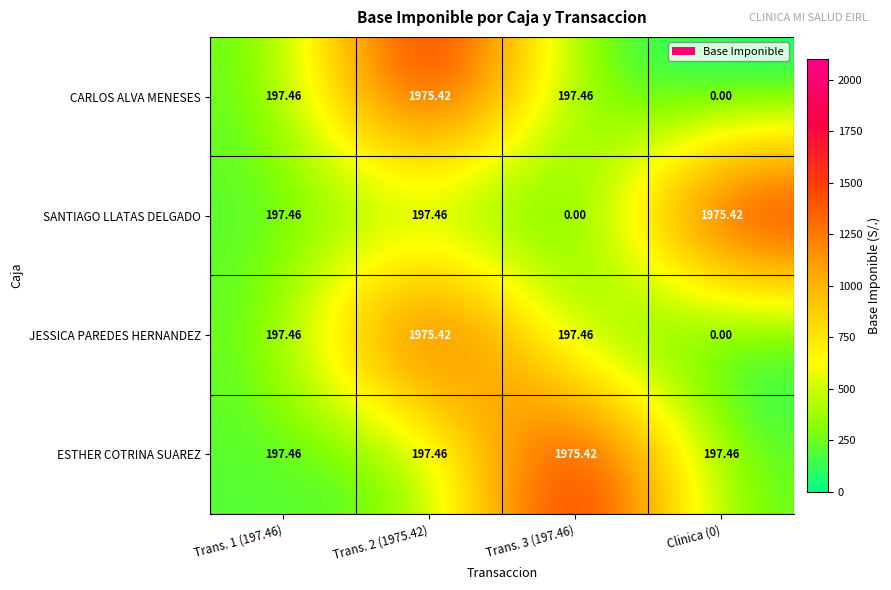

Which series has the largest total across all categories?

ESTHER COTRINA SUAREZ